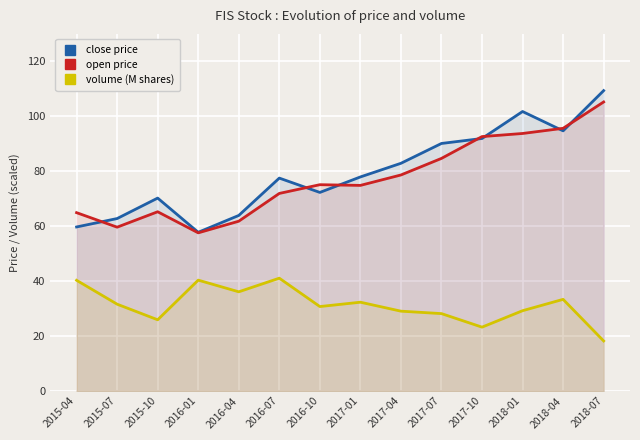

What is the value of the open price point at the 12th from the left?

93.7